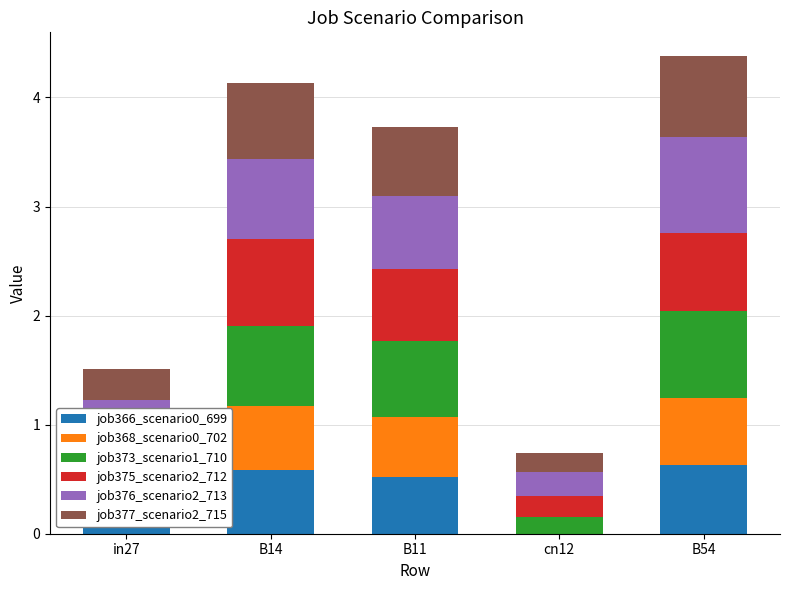

What is the highest value of the job366_scenario0_699 series?

0.6